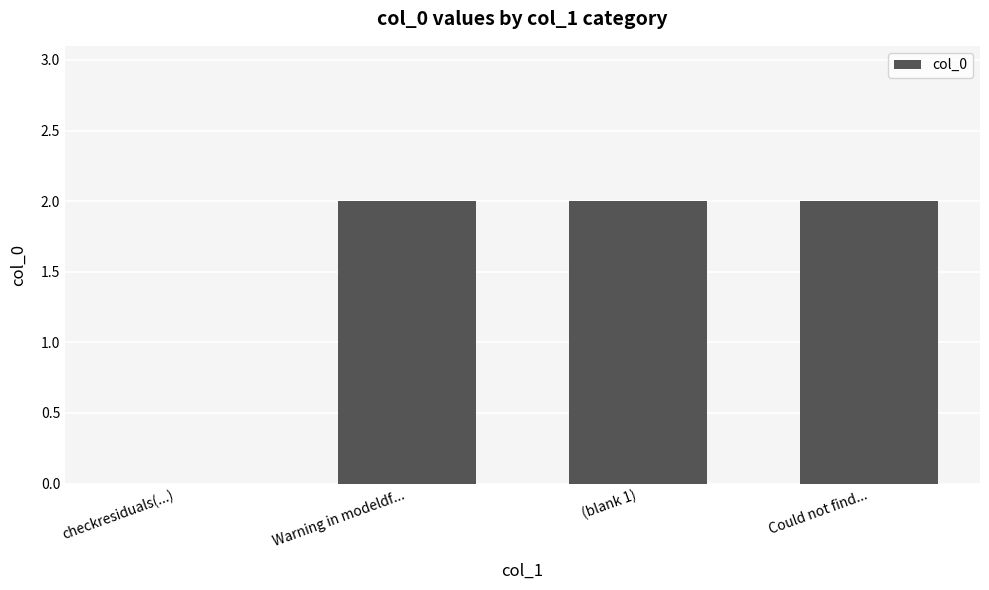

How many series are shown in this chart?

1